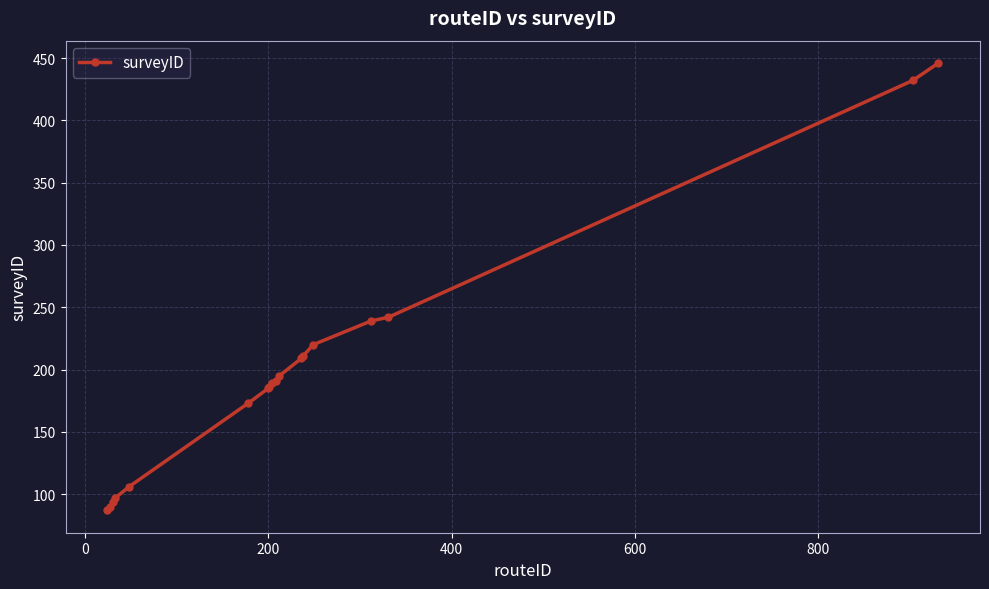

What is the difference between the second highest and second lowest values?

342